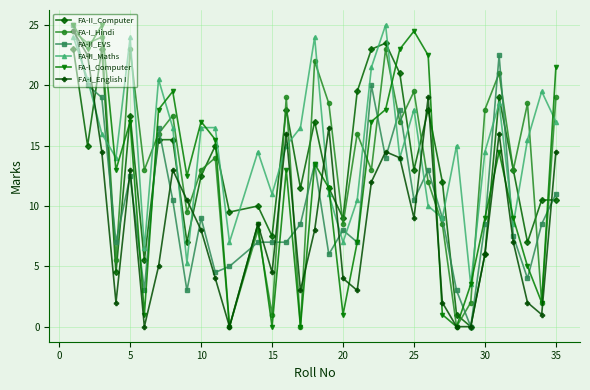

Which series has the largest total across all categories?

FA-II_Maths